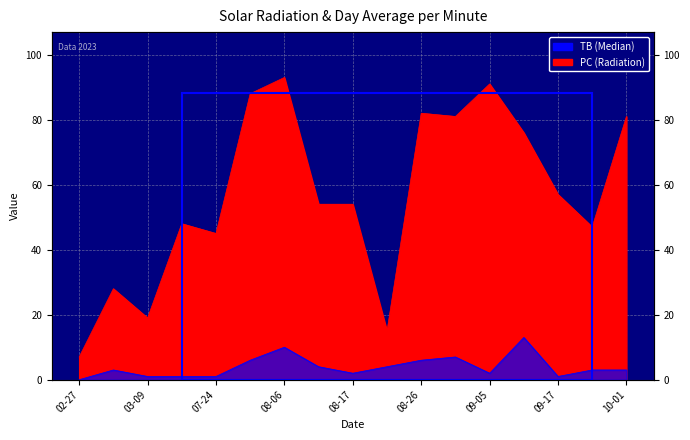

True or false: TB and PC intersect in this chart.

False